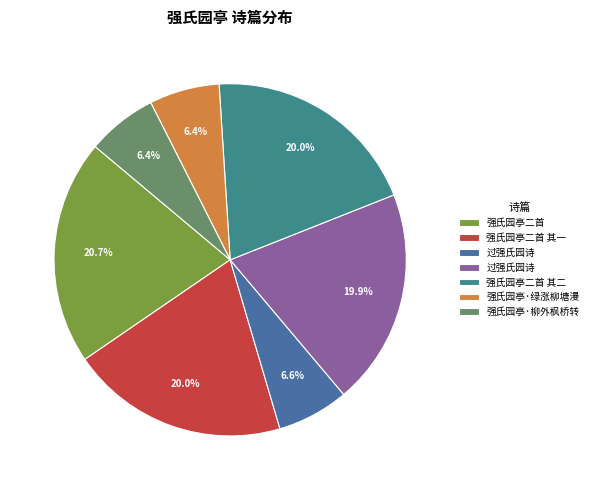

How many segments does this pie chart have?

7